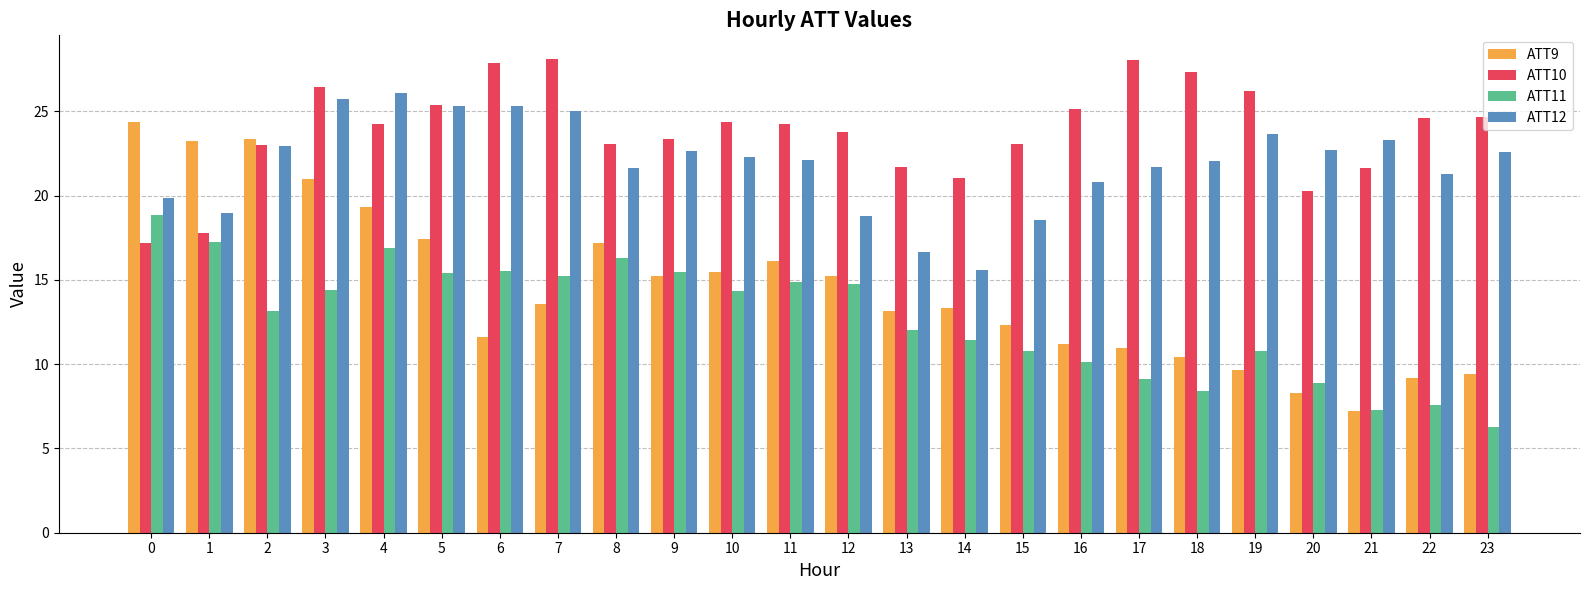

What is the average value of the ATT10 series?

23.9